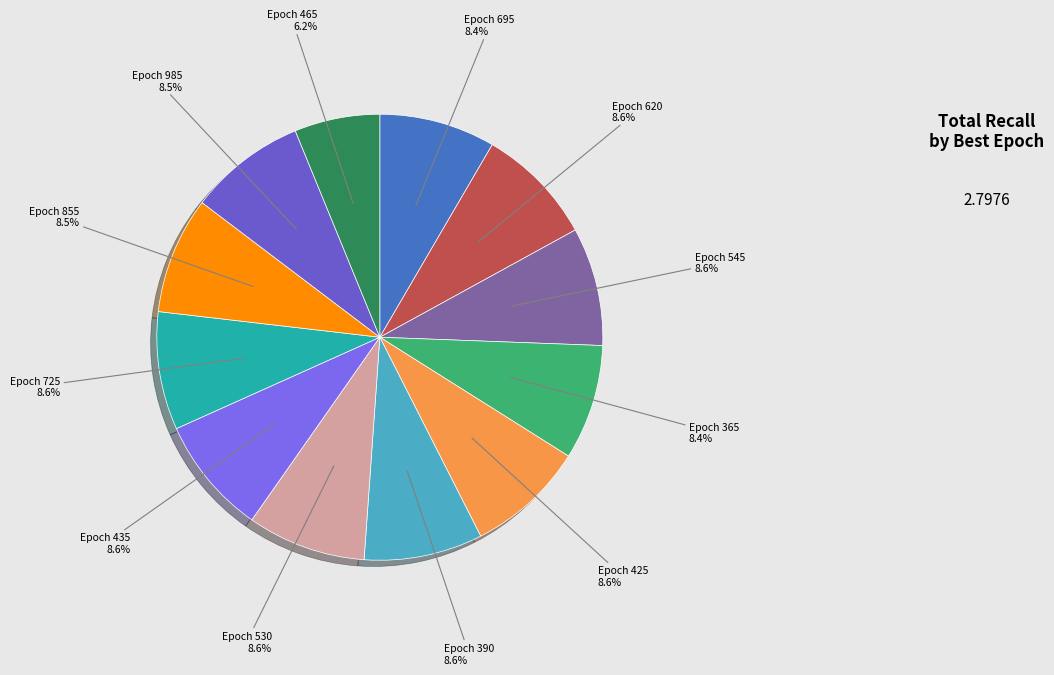

How many segments does this pie chart have?

12